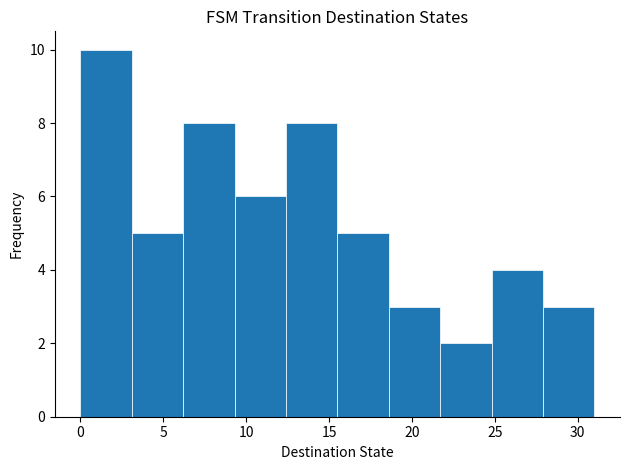

Reading left to right, transcribe this chart: for each bar, give the range it covers on the x-axis and its height. Neither the bar edges nor the heights are printed on the chart, so give them approximately, as read against the axes.

0.0 to 3.1: 10
3.1 to 6.2: 5
6.2 to 9.3: 8
9.3 to 12.4: 6
12.4 to 15.5: 8
15.5 to 18.6: 5
18.6 to 21.7: 3
21.7 to 24.8: 2
24.8 to 27.9: 4
27.9 to 31.0: 3